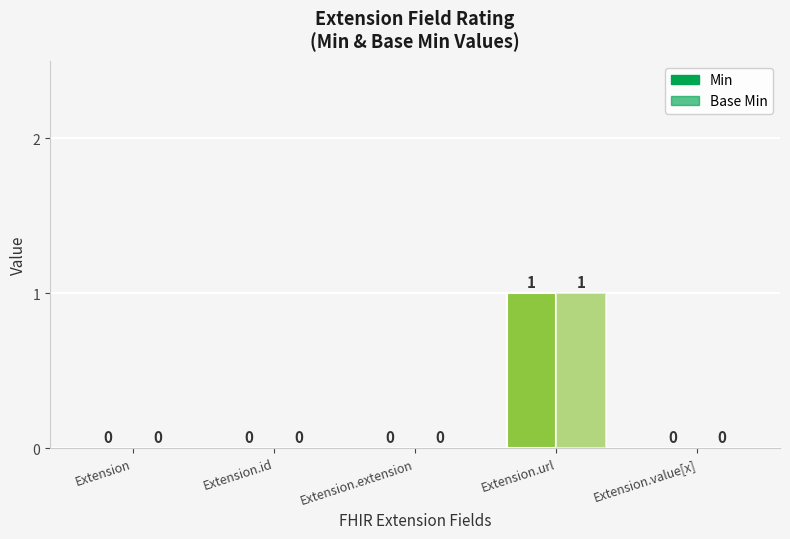

Reading right to left, list all the values displayed in this chart.

Min: Extension.value[x]=0	Extension.url=1	Extension.extension=0	Extension.id=0	Extension=0
Base Min: Extension.value[x]=0	Extension.url=1	Extension.extension=0	Extension.id=0	Extension=0